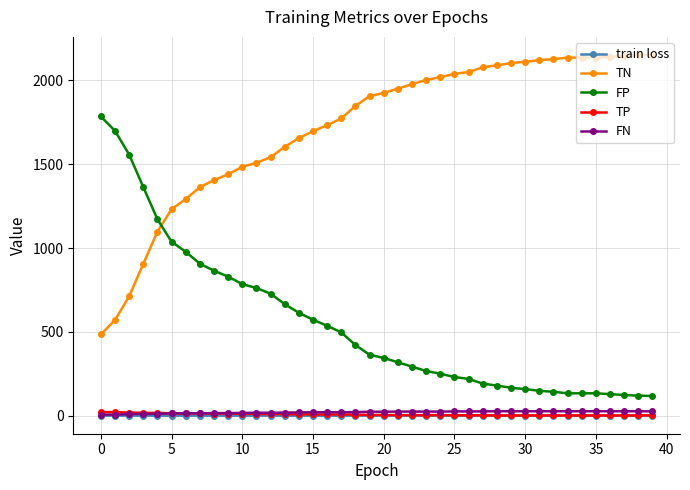

How many train loss values are between 0 and 1?

40